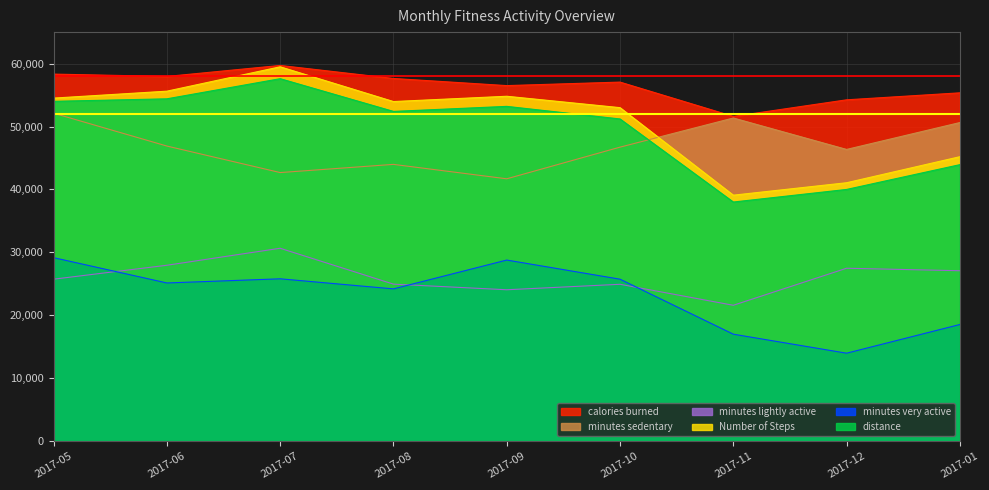

True or false: distance has a value of 51200.0 at 2017-10.

True